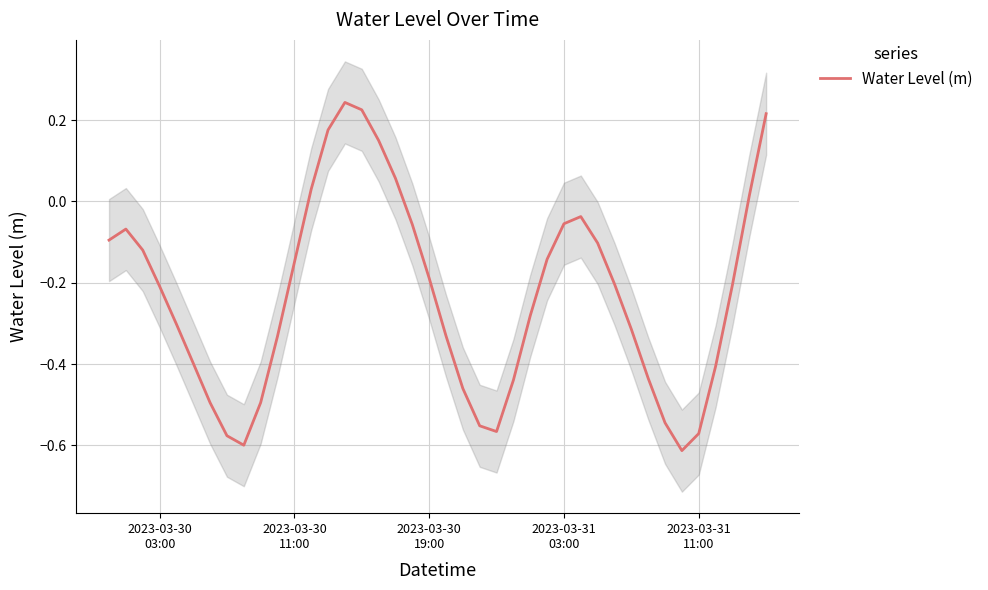

The chart shows a value of -0.1 at 29. True or false?

False